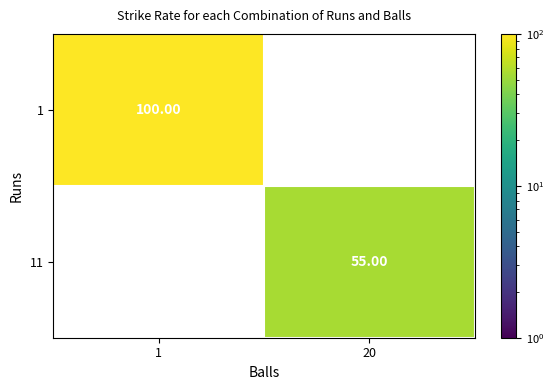

What is the total value across all series at 1?

100